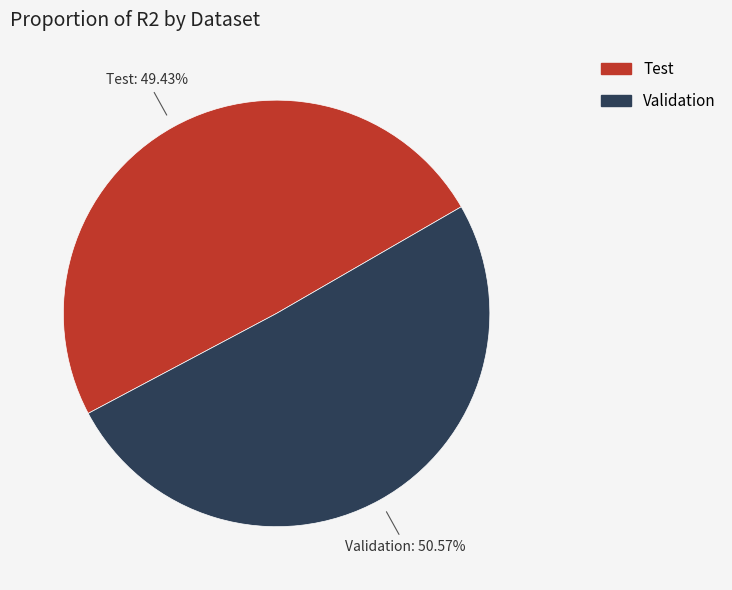

Is it true that Validation is 62% of the pie?

False